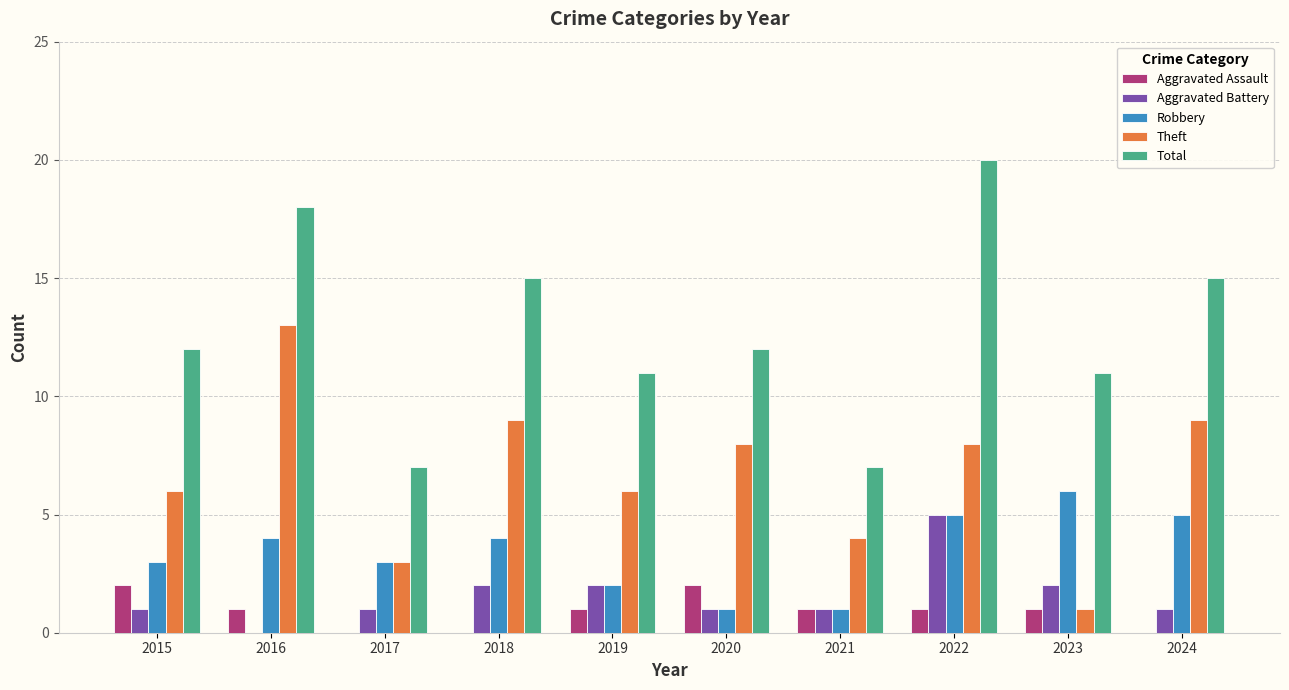

Between 2016 and 2023, which series saw the biggest shift?

Theft